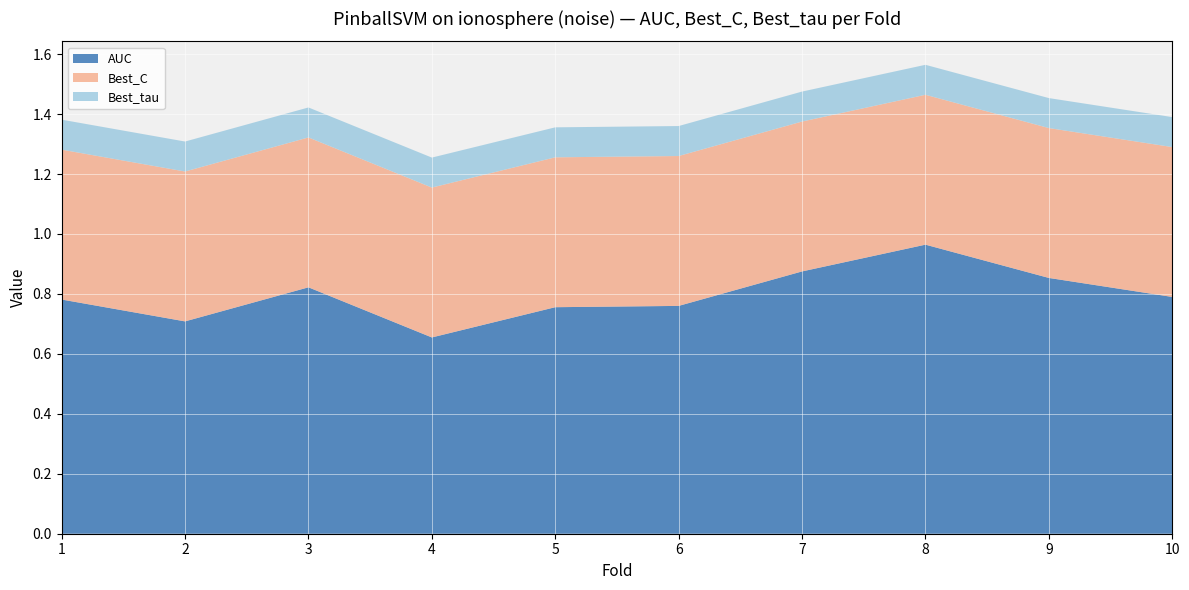

Reading left to right, list all the values displayed in this chart.

AUC: 1=0.8	2=0.7	3=0.8	4=0.7	5=0.8	6=0.8	7=0.9	8=1.0	9=0.9	10=0.8
Best_C: 1=0.5	2=0.5	3=0.5	4=0.5	5=0.5	6=0.5	7=0.5	8=0.5	9=0.5	10=0.5
Best_tau: 1=0.1	2=0.1	3=0.1	4=0.1	5=0.1	6=0.1	7=0.1	8=0.1	9=0.1	10=0.1